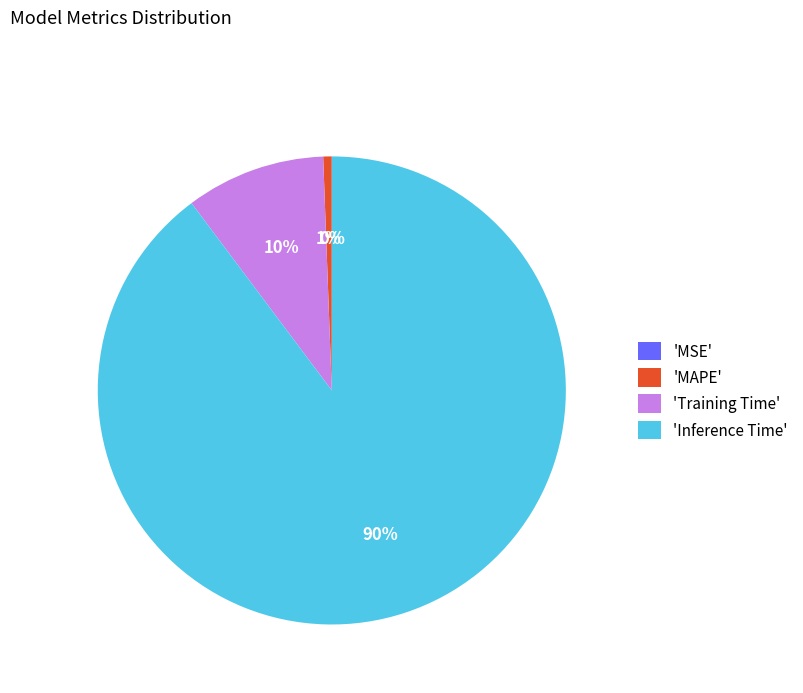

Does SMAPE represent more than half of the total?

No